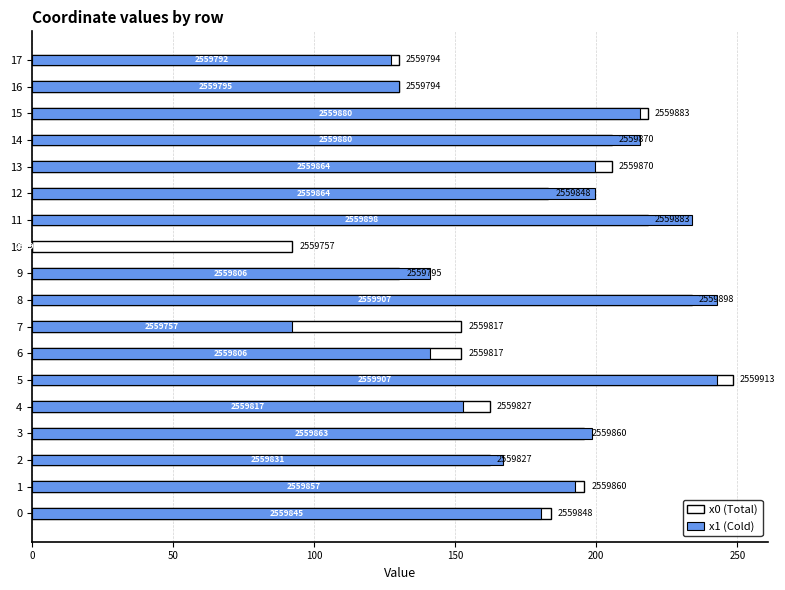

The x1 (Cold) series shows 358.8 at 15. True or false?

False